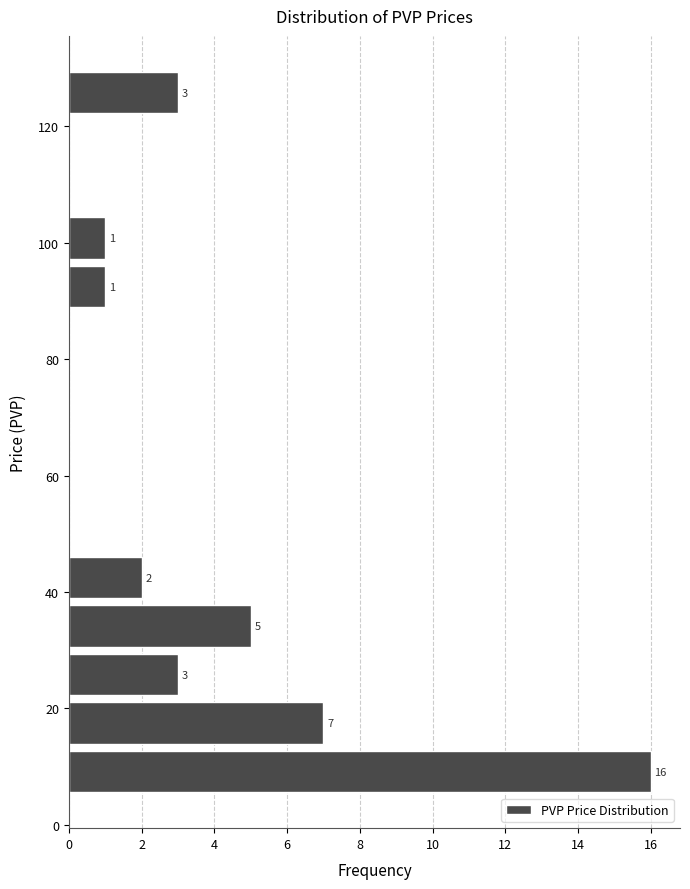

Over which range of the y-axis is the bar longest?

6 to 14